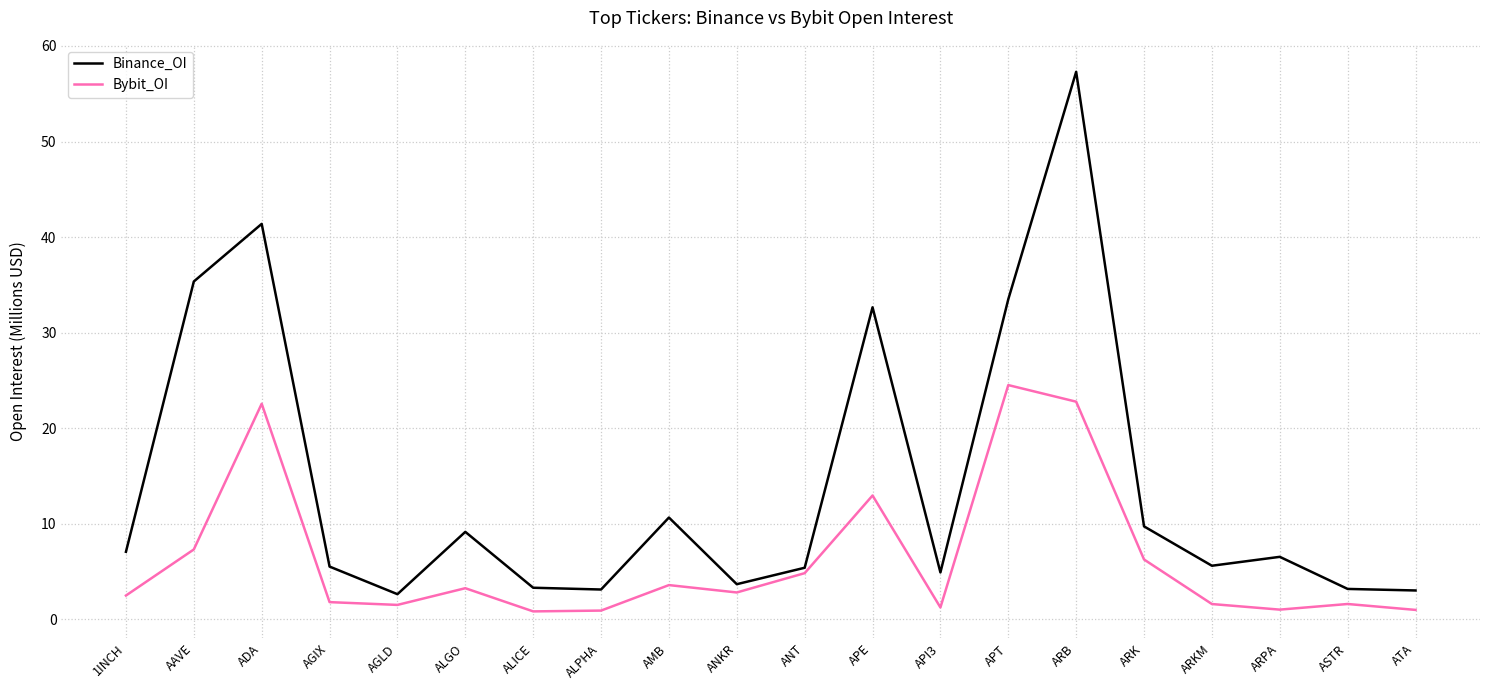

How many interior local valleys does the Bybit_OI series have?

5